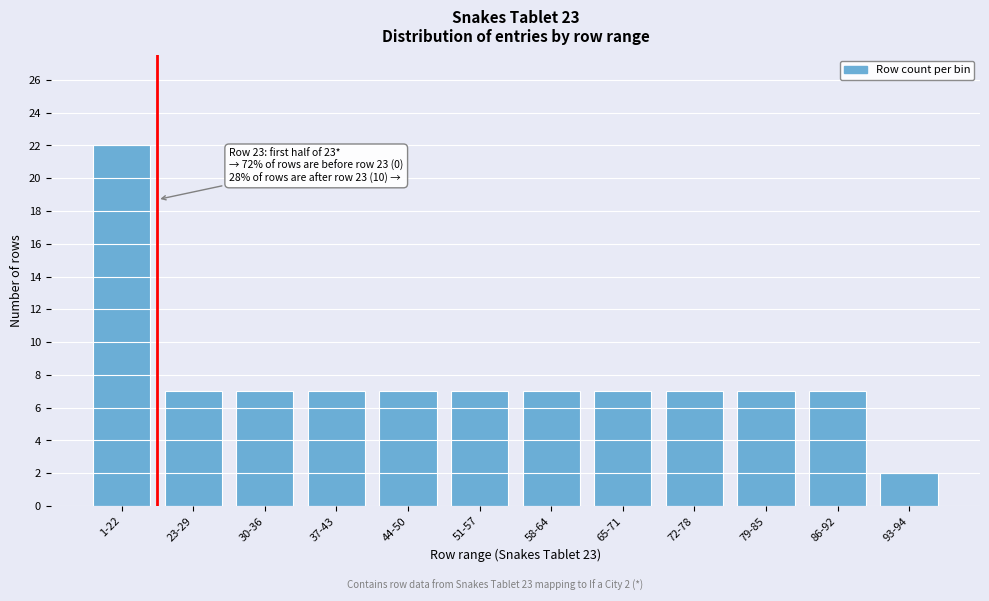

Reading left to right, what are all the values shown in this chart?

1-22=22	23-29=7	30-36=7	37-43=7	44-50=7	51-57=7	58-64=7	65-71=7	72-78=7	79-85=7	86-92=7	93-94=2